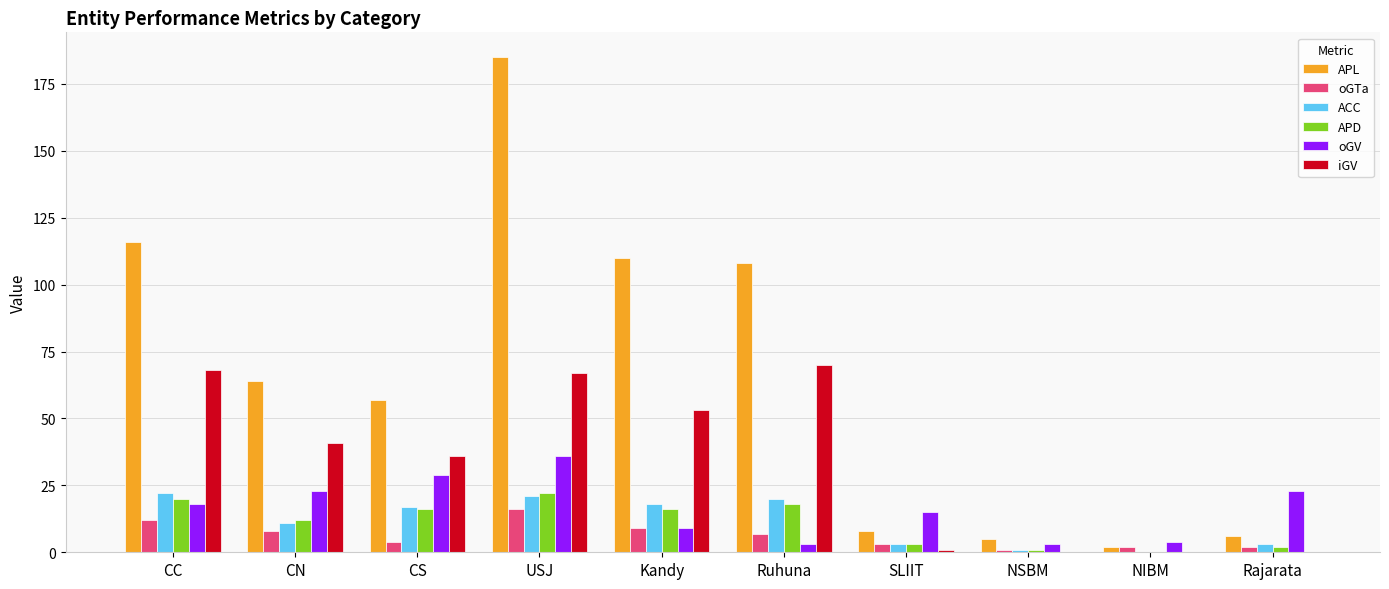

How many groups of bars are there?

10